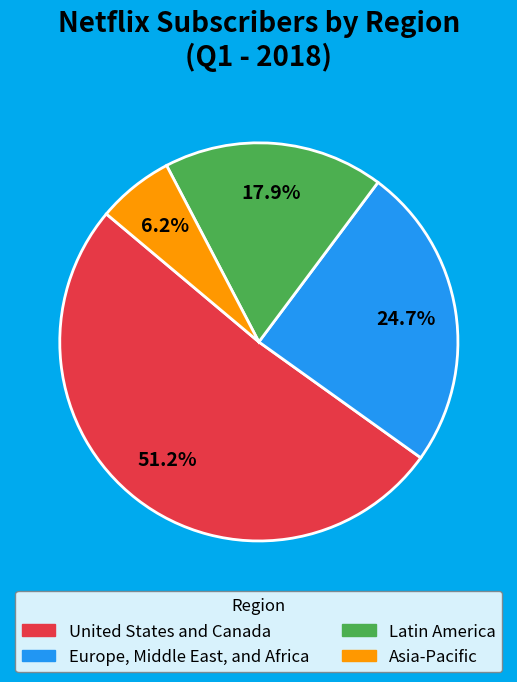

How much of the chart is everything except United States and Canada?

48.8%